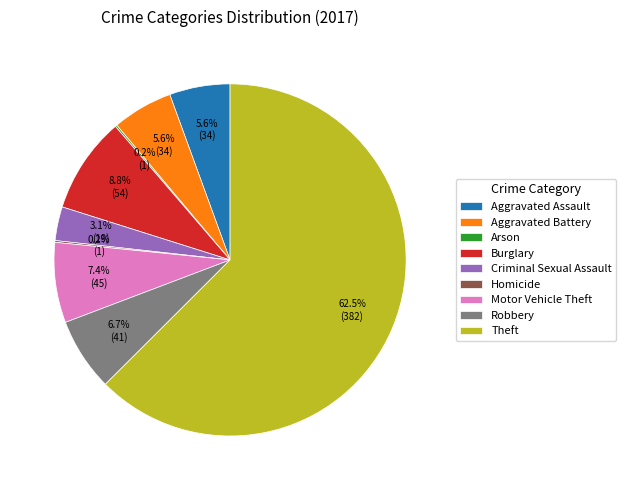

Is it true that Aggravated Assault is 12% of the pie?

False